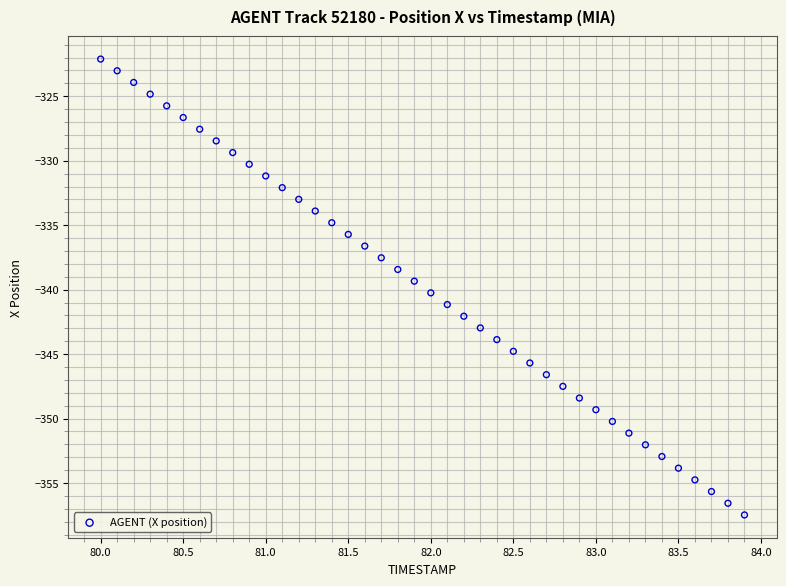

What is the range of Y values (max minus min)?

35.4